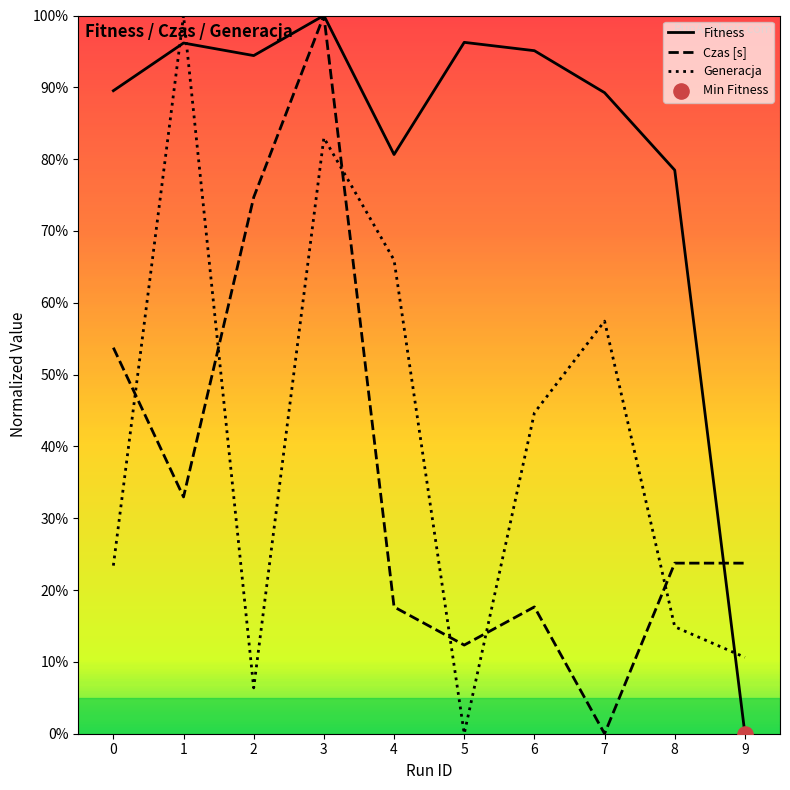

What is the total value across all series at 3?

283.0